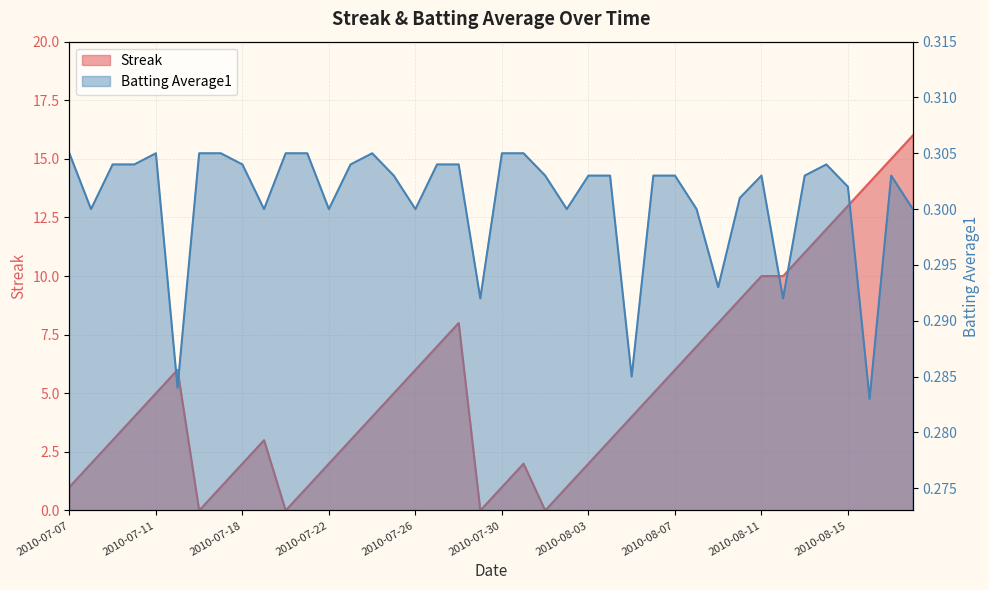

Does the chart display data point markers on the line(s)?

No